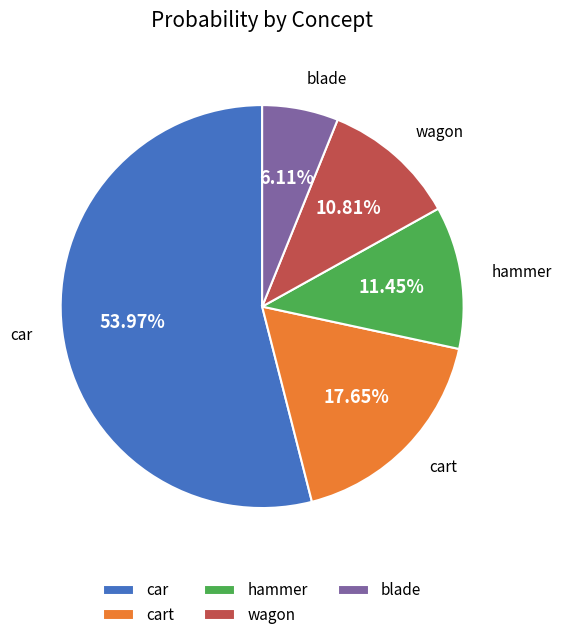

Is car the majority of the pie?

Yes